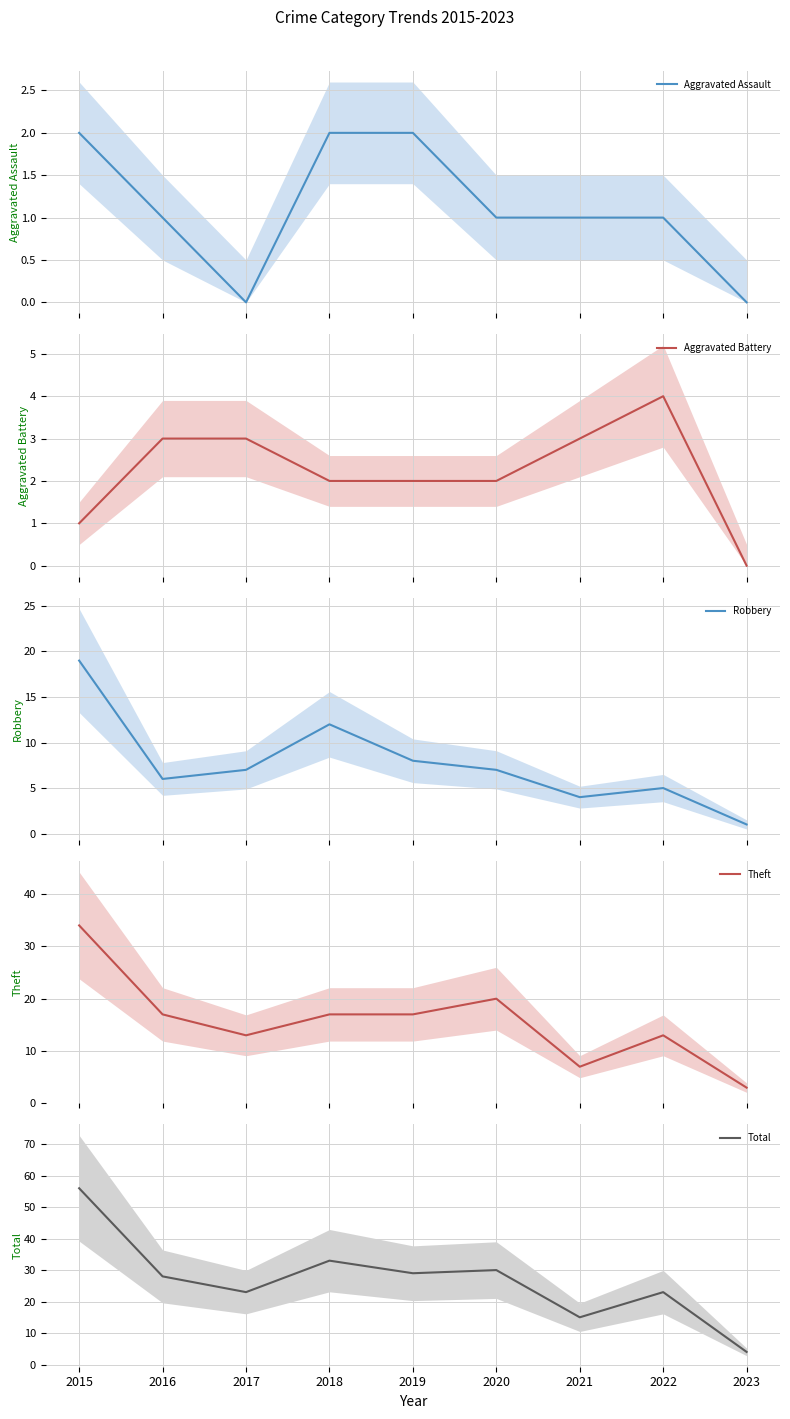

Where does the Total series first go above 28?

2015